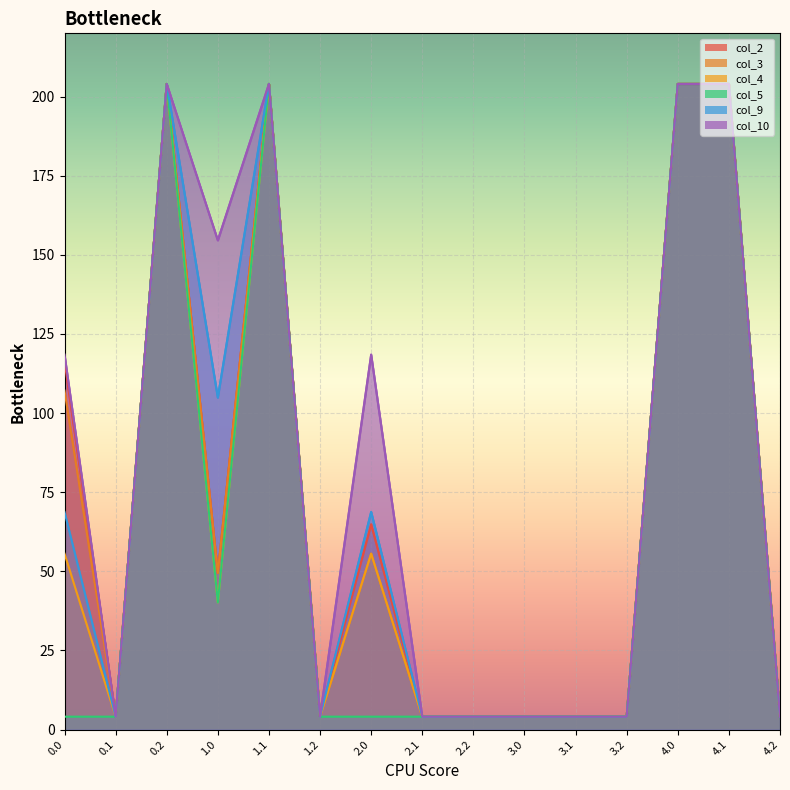

Reading left to right, extract all data points from this chart.

col_2: 0.0=116.4	0.1=4.1	0.2=204.0	1.0=49.5	1.1=204.0	1.2=4.1	2.0=64.9	2.1=4.1	2.2=4.1	3.0=4.1	3.1=4.1	3.2=4.1	4.0=204.0	4.1=204.0	4.2=4.1
col_3: 0.0=107.1	0.1=4.1	0.2=204.0	1.0=49.5	1.1=204.0	1.2=4.1	2.0=55.6	2.1=4.1	2.2=4.1	3.0=4.1	3.1=4.1	3.2=4.1	4.0=204.0	4.1=204.0	4.2=4.1
col_4: 0.0=55.6	0.1=4.1	0.2=204.0	1.0=40.2	1.1=204.0	1.2=4.1	2.0=55.6	2.1=4.1	2.2=4.1	3.0=4.1	3.1=4.1	3.2=4.1	4.0=204.0	4.1=204.0	4.2=4.1
col_5: 0.0=4.1	0.1=4.1	0.2=204.0	1.0=40.2	1.1=204.0	1.2=4.1	2.0=4.1	2.1=4.1	2.2=4.1	3.0=4.1	3.1=4.1	3.2=4.1	4.0=204.0	4.1=204.0	4.2=4.1
col_9: 0.0=68.8	0.1=4.1	0.2=204.0	1.0=104.9	1.1=204.0	1.2=4.1	2.0=68.8	2.1=4.1	2.2=4.1	3.0=4.1	3.1=4.1	3.2=4.1	4.0=204.0	4.1=204.0	4.2=4.1
col_10: 0.0=118.5	0.1=4.1	0.2=204.0	1.0=154.6	1.1=204.0	1.2=4.1	2.0=118.5	2.1=4.1	2.2=4.1	3.0=4.1	3.1=4.1	3.2=4.1	4.0=204.0	4.1=204.0	4.2=4.1